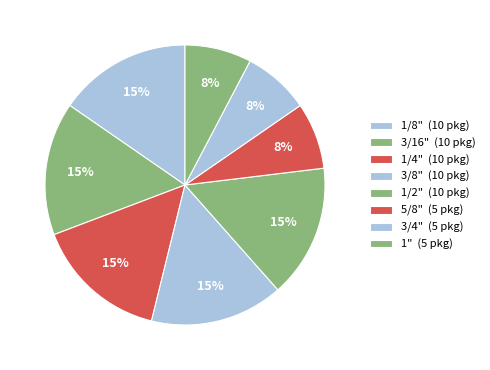

What is the smallest slice in the pie chart?

5/8"